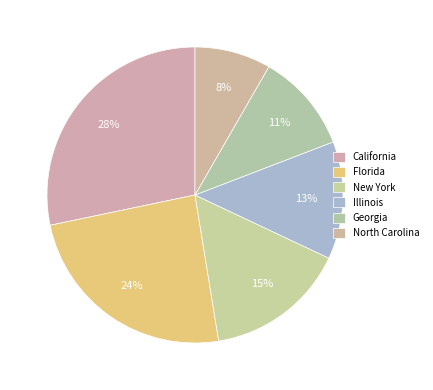

Between Illinois and California, which is larger?

California